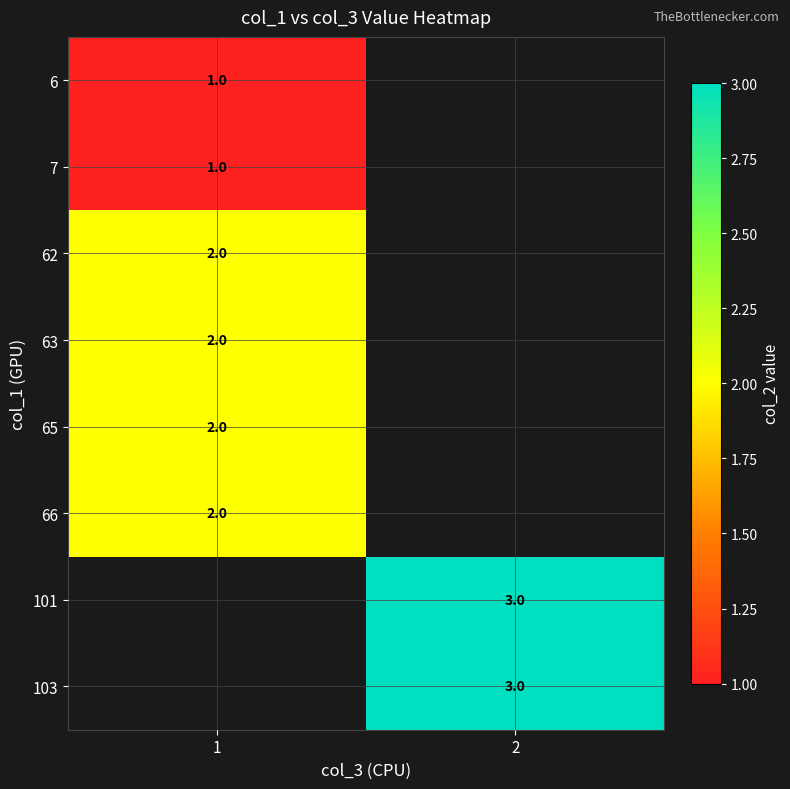

Is it true that 66 equals 1 at 1?

False